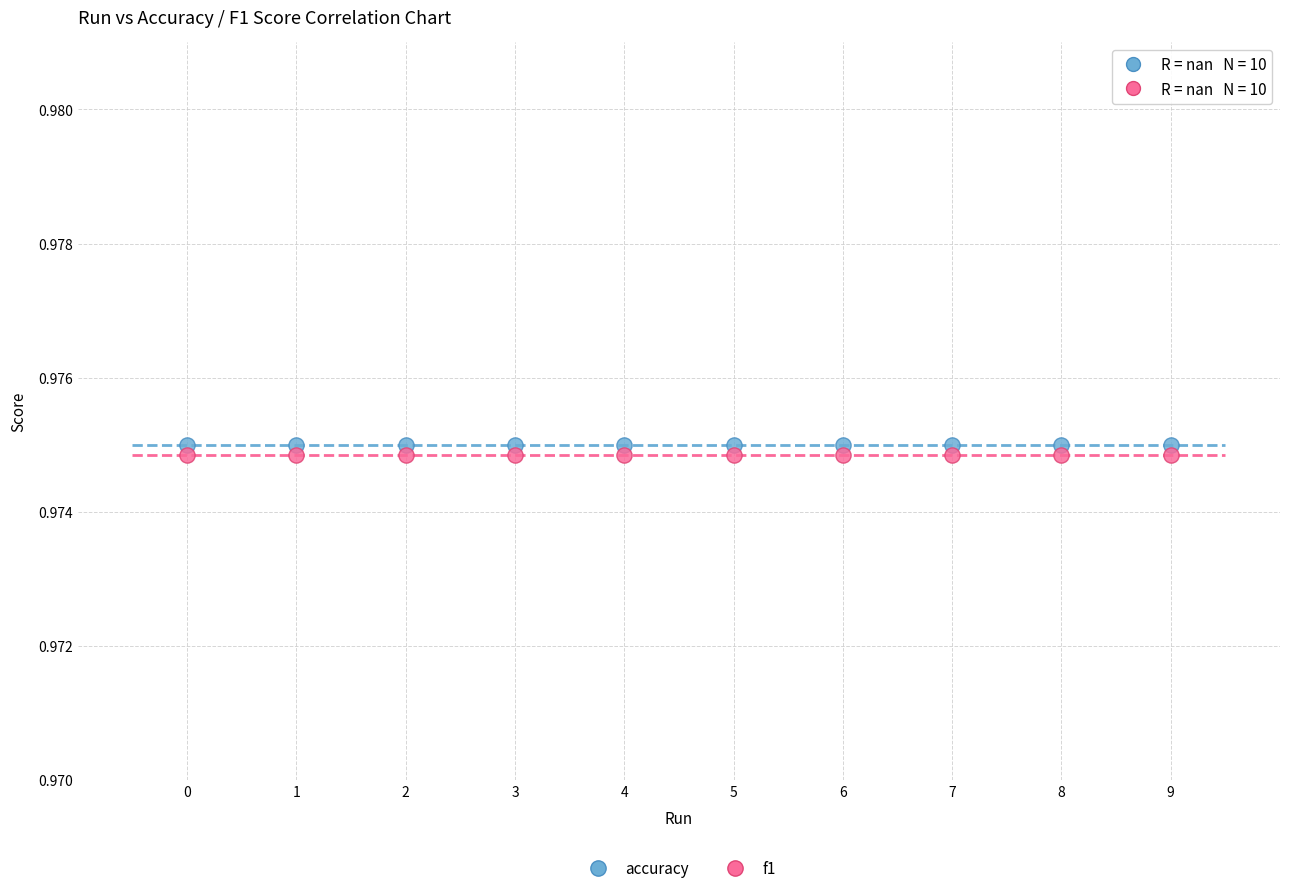

Which series reaches the maximum Y coordinate?

accuracy